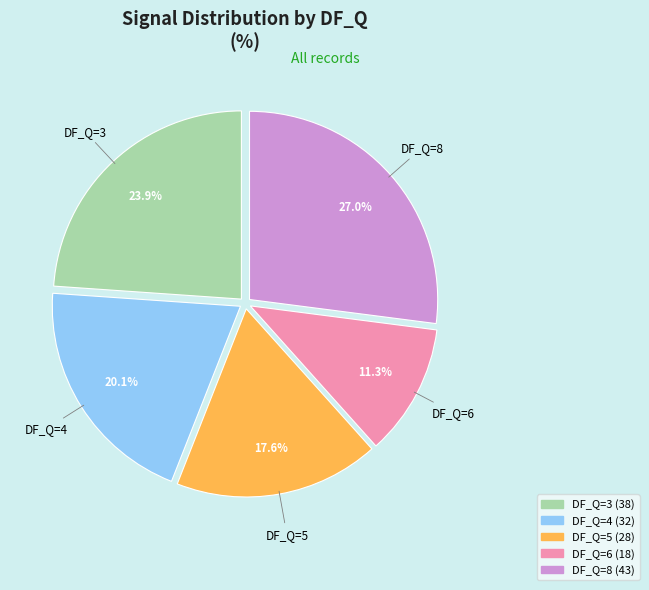

Is there a majority slice in this chart?

No